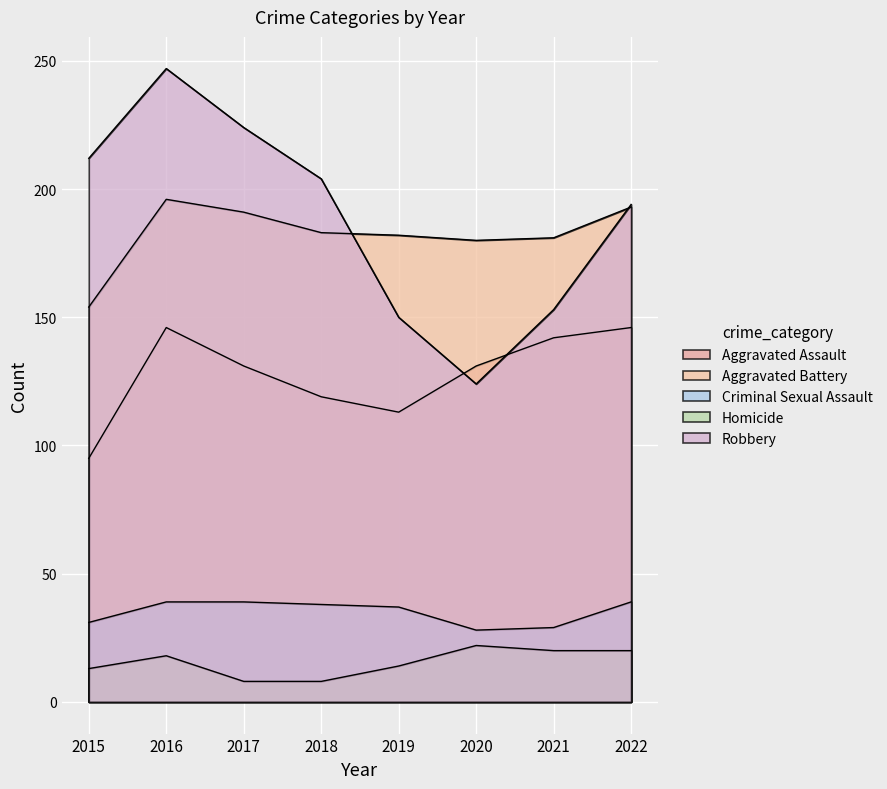

Which series has the widest spread of values?

Robbery